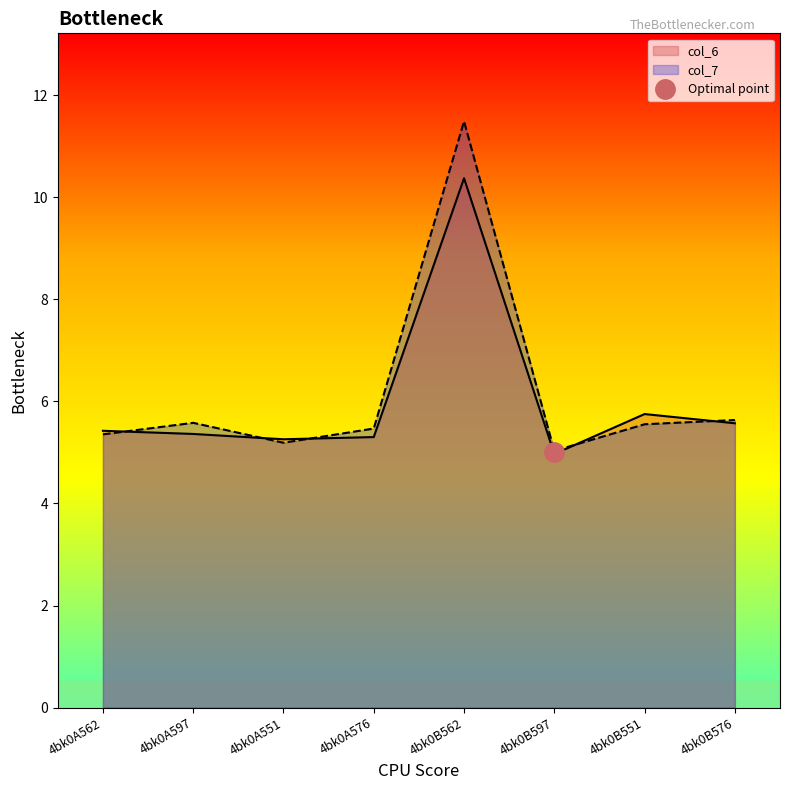

Which has a higher value, 4bk0A597 or 4bk0B597?

4bk0A597